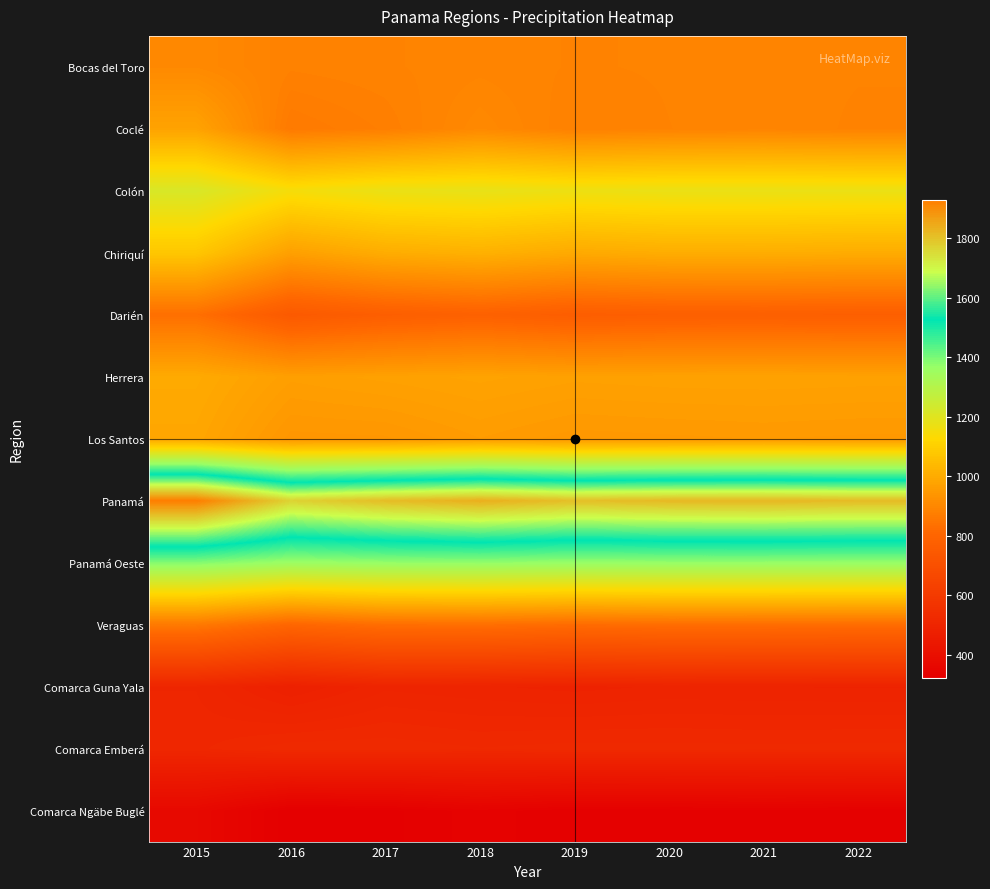

Which series changed the most between 2015 and 2020?

Panamá